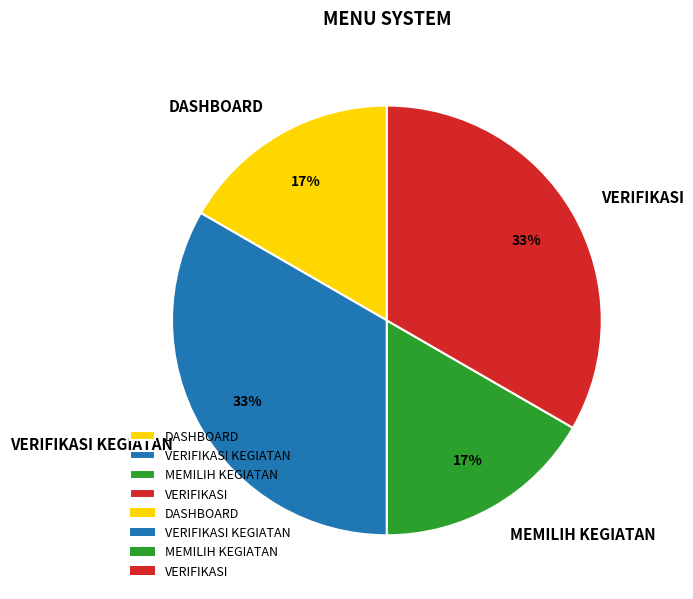

To the nearest percent, what percentage of the pie is DASHBOARD?

17%